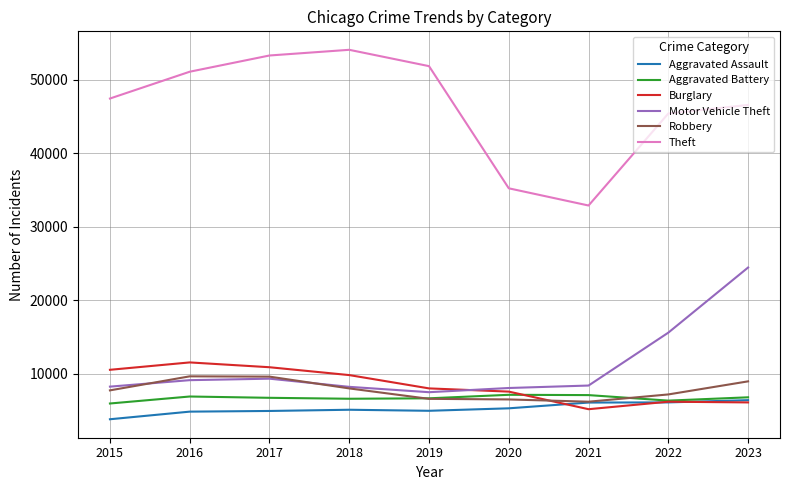

Which series has the widest spread of values?

Theft